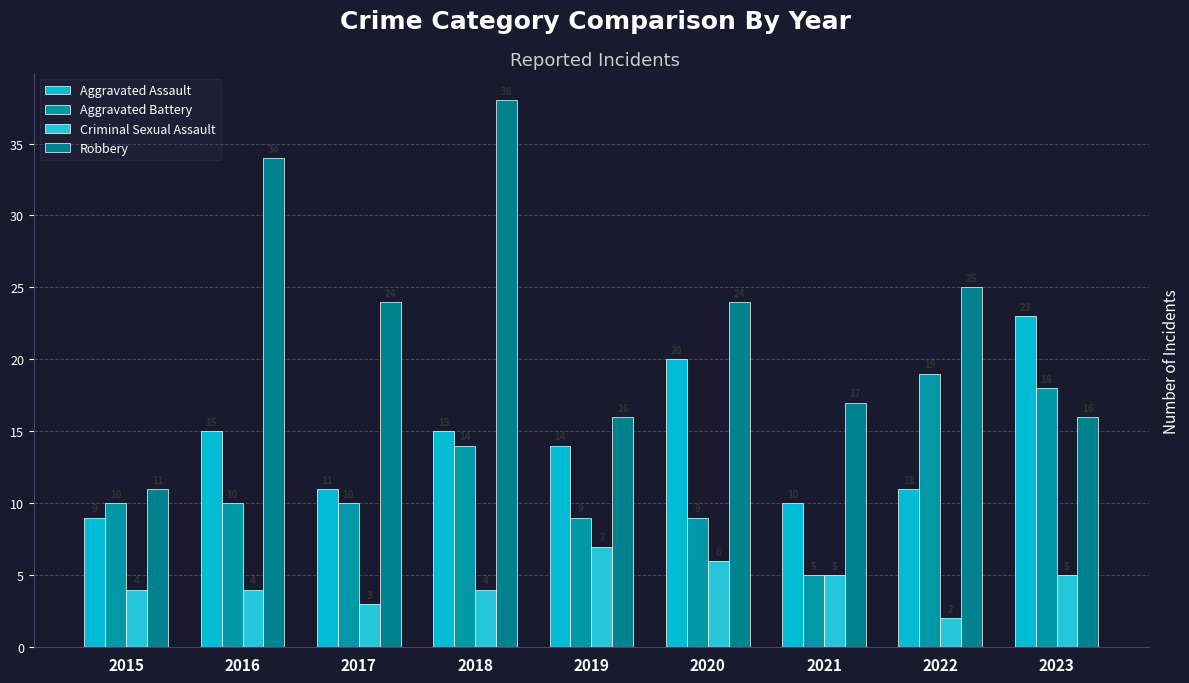

Reading right to left, extract all data points from this chart.

Aggravated Assault: 2023=23	2022=11	2021=10	2020=20	2019=14	2018=15	2017=11	2016=15	2015=9
Aggravated Battery: 2023=18	2022=19	2021=5	2020=9	2019=9	2018=14	2017=10	2016=10	2015=10
Criminal Sexual Assault: 2023=5	2022=2	2021=5	2020=6	2019=7	2018=4	2017=3	2016=4	2015=4
Robbery: 2023=16	2022=25	2021=17	2020=24	2019=16	2018=38	2017=24	2016=34	2015=11